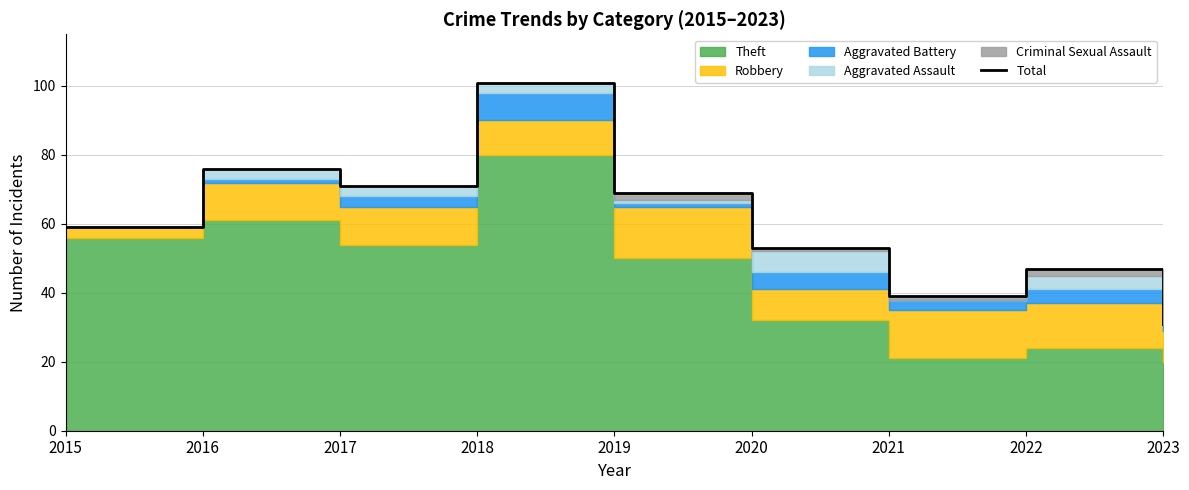

What is the change in value from 2020 to 2022?

-6